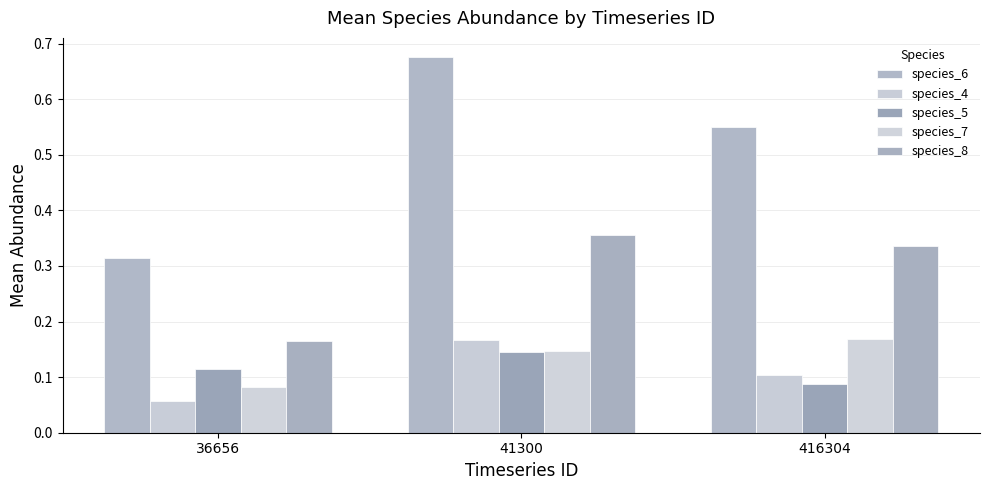

What is the difference between the species_6 values at 36656 and 416304?

0.2